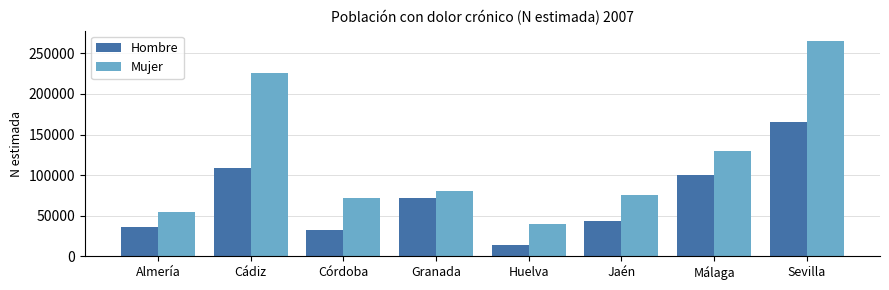

At which label does Mujer reach its minimum?

Huelva